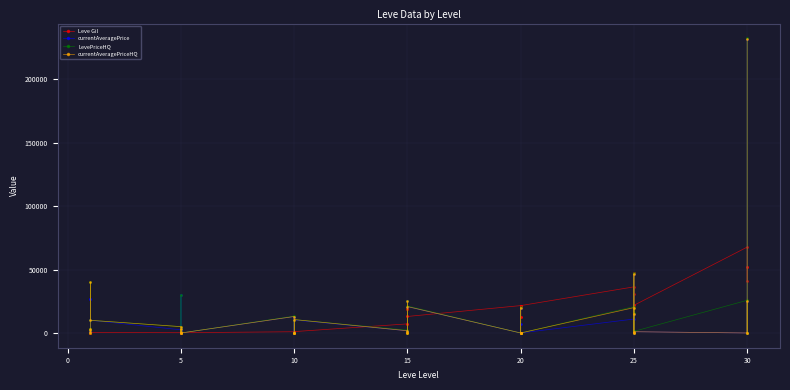

What are all the series names shown in the legend?

Leve Gil, currentAveragePrice, LevePriceHQ, currentAveragePriceHQ